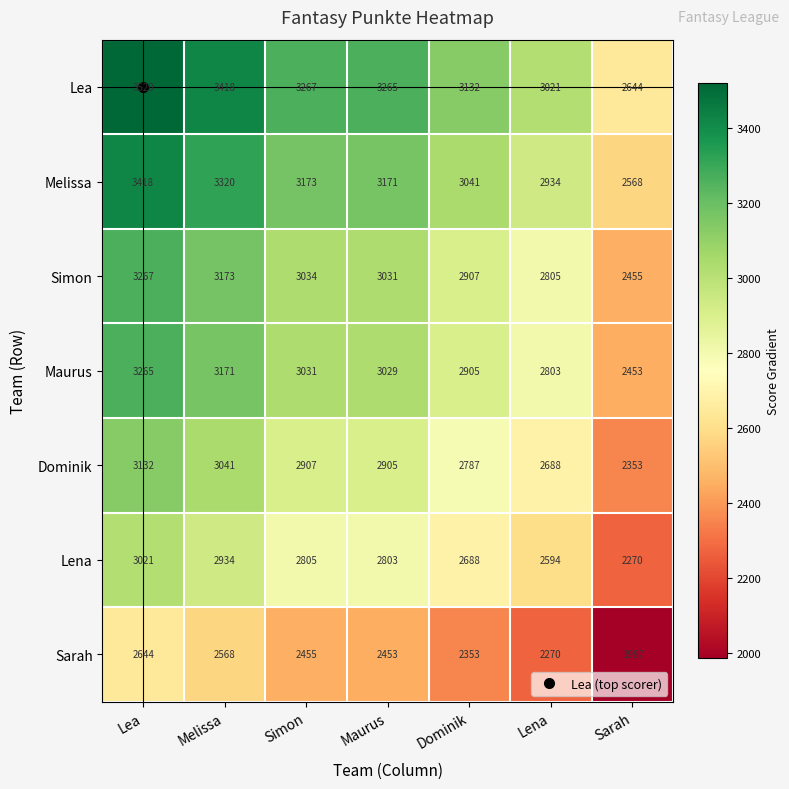

At how many categories does at least one series exceed 3503?

1